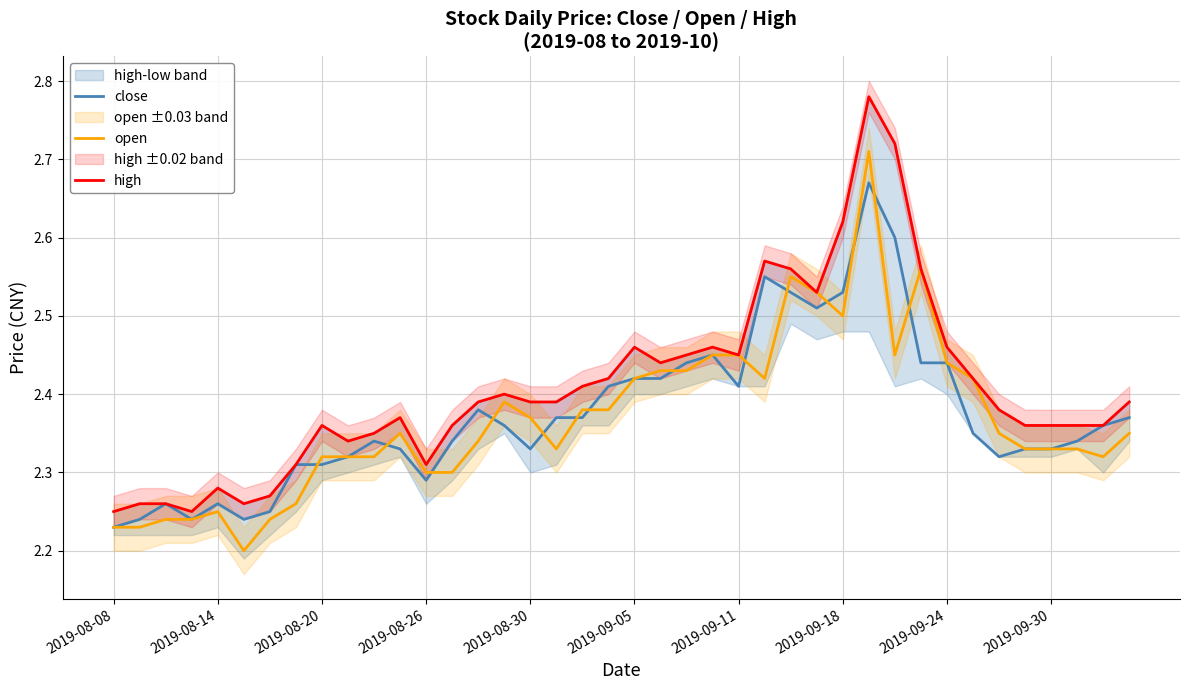

The value of open at 23 is 0.7. True or false?

False